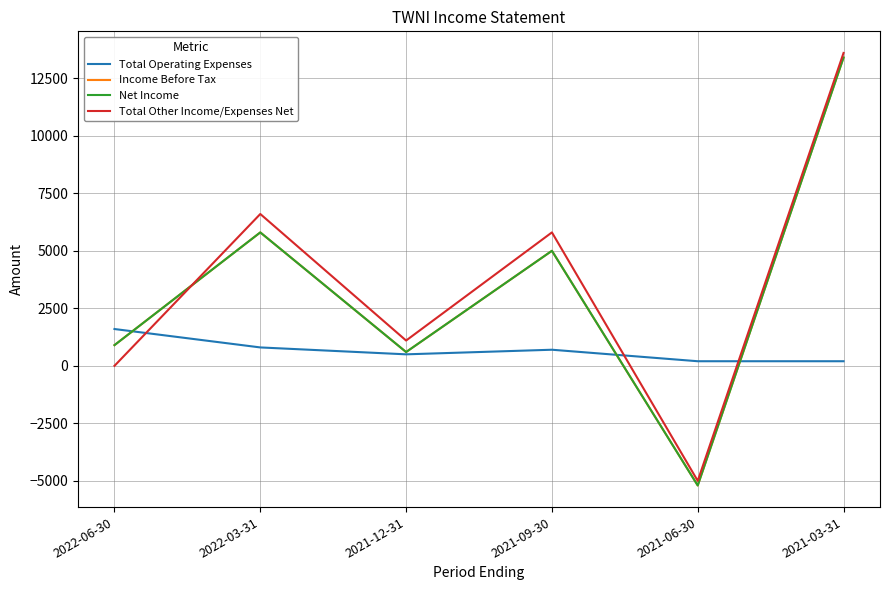

Read the Income Before Tax value at 2021-06-30, to the nearest 100.

-5200